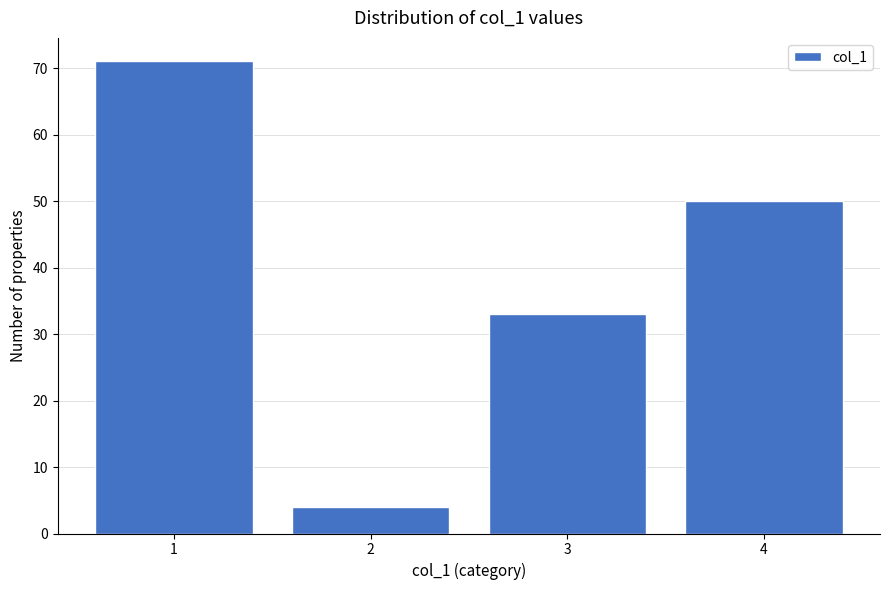

Reading left to right, what are all the values shown in this chart?

71	4	33	50